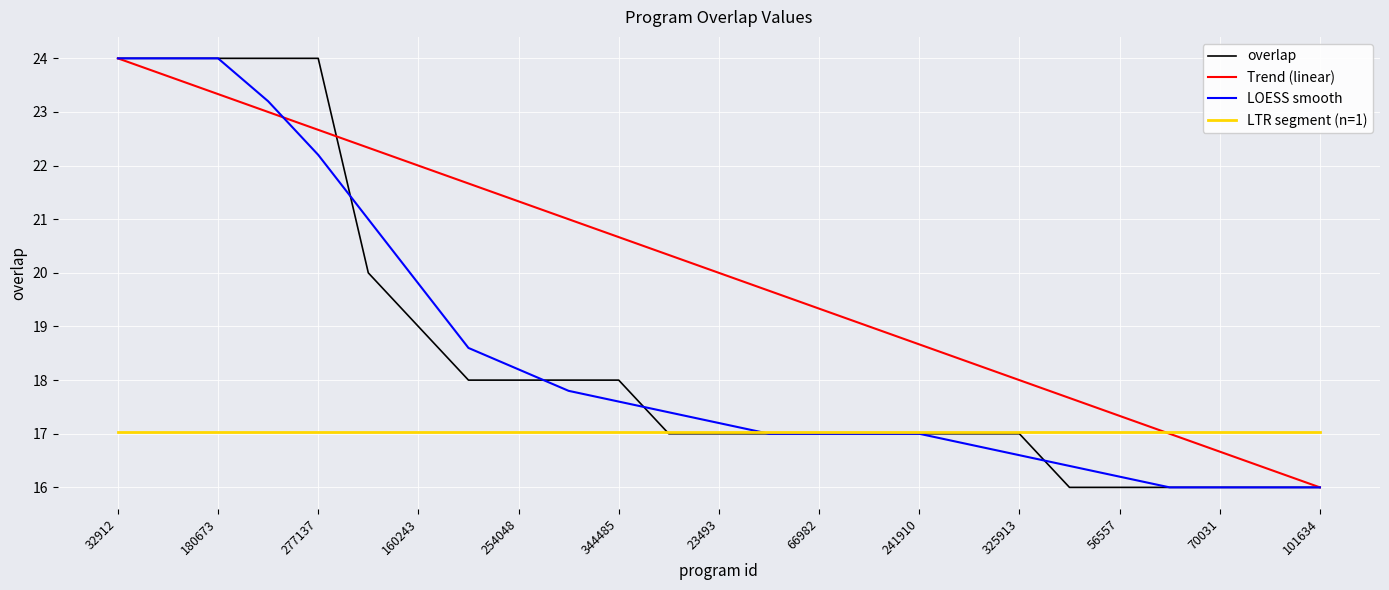

Which series has the largest total across all categories?

Trend (linear)